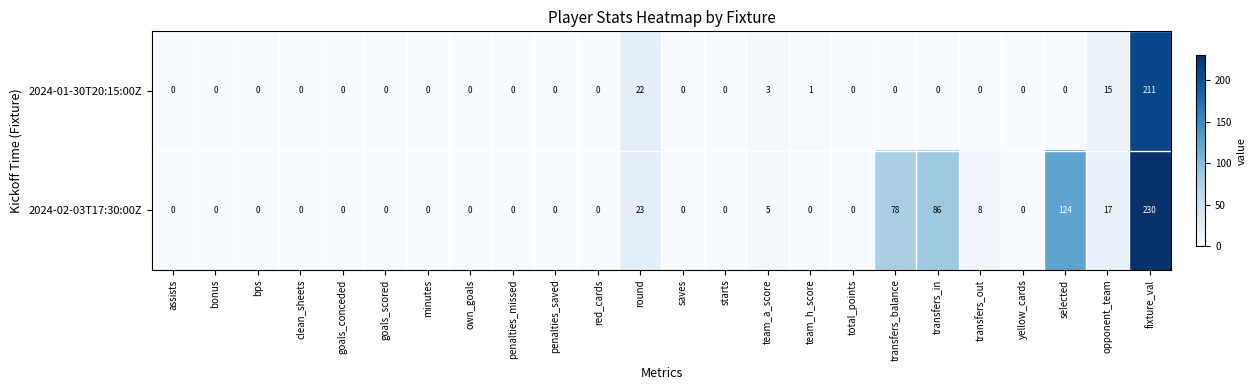

Which series changed the most between clean_sheets and transfers_out?

2024-02-03T17:30:00Z